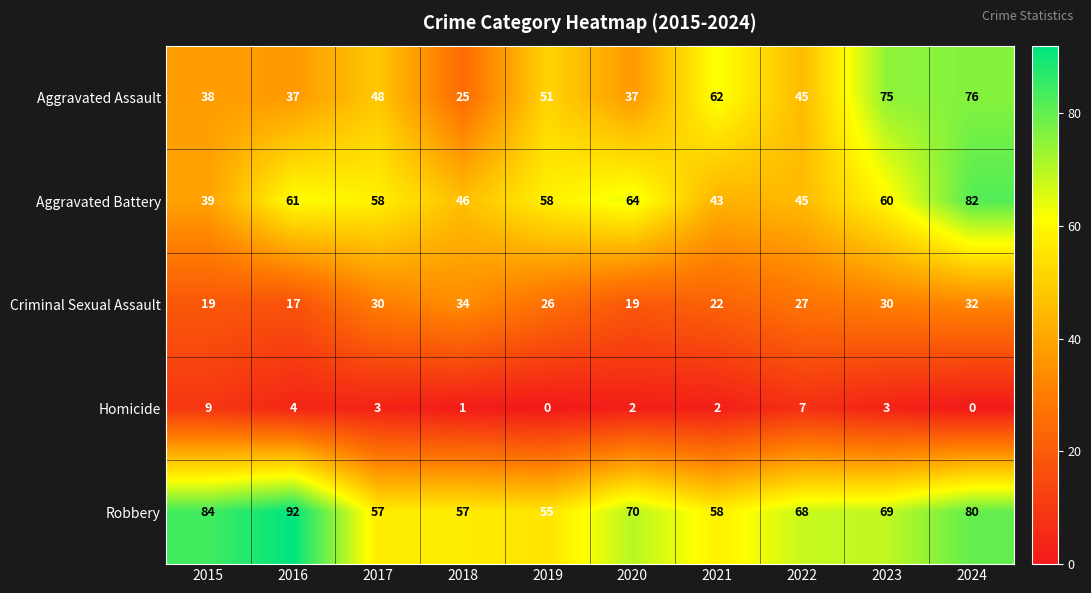

List the series in order of their peak value, highest first.

Robbery, Aggravated Battery, Aggravated Assault, Criminal Sexual Assault, Homicide